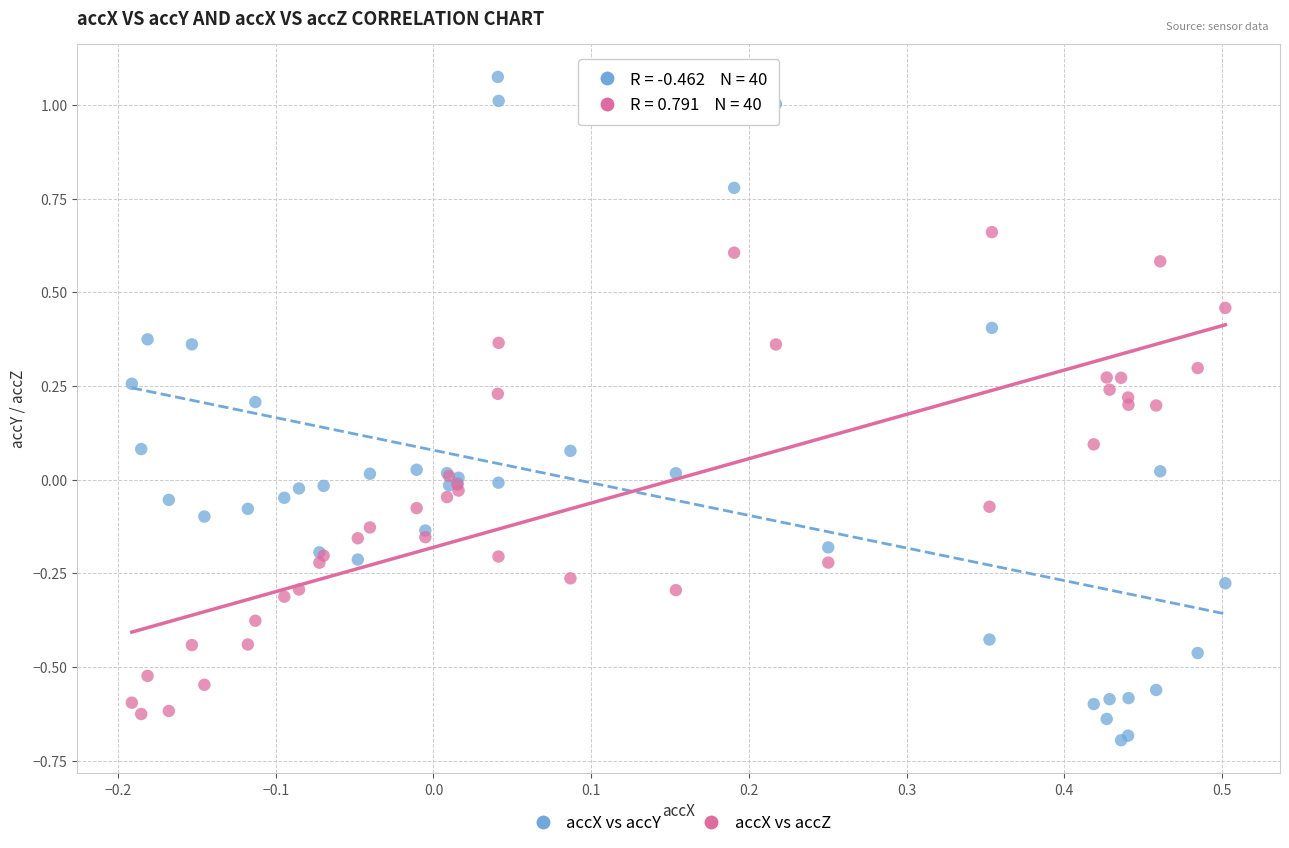

Which series reaches the minimum Y coordinate?

accX vs accY